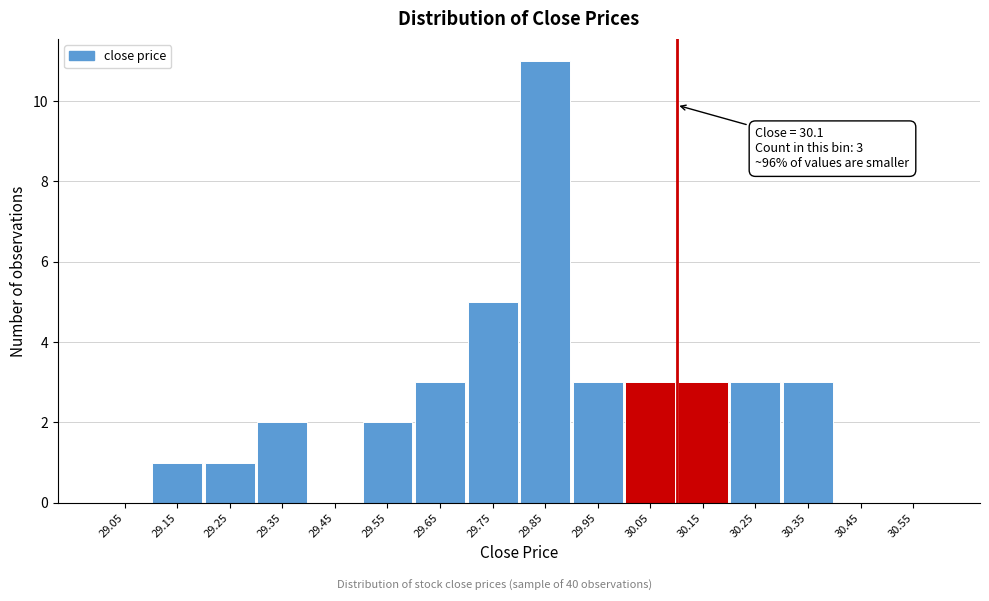

Which range on the x-axis has the tallest bar?

29.8 to 29.9